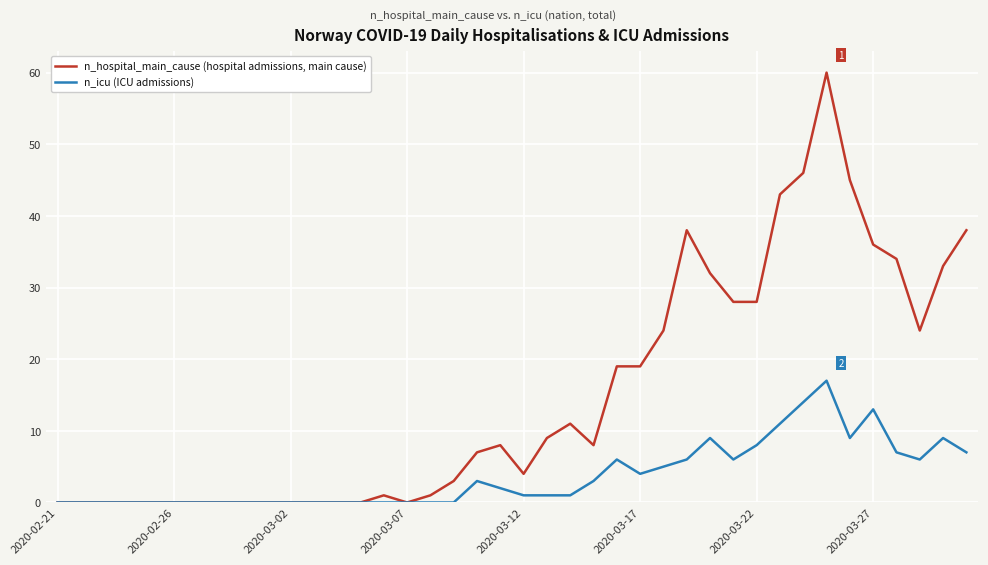

List the series in order of their overall mean, highest first.

n_hospital_main_cause (hospital admissions, main cause), n_icu (ICU admissions)